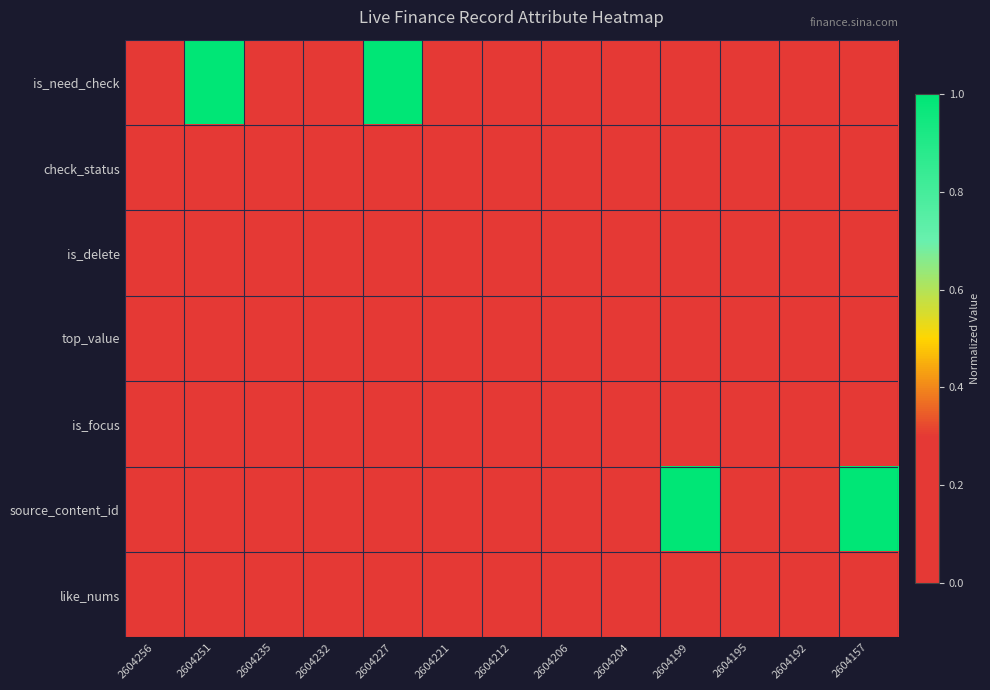

Count the number of data series in this chart.

7